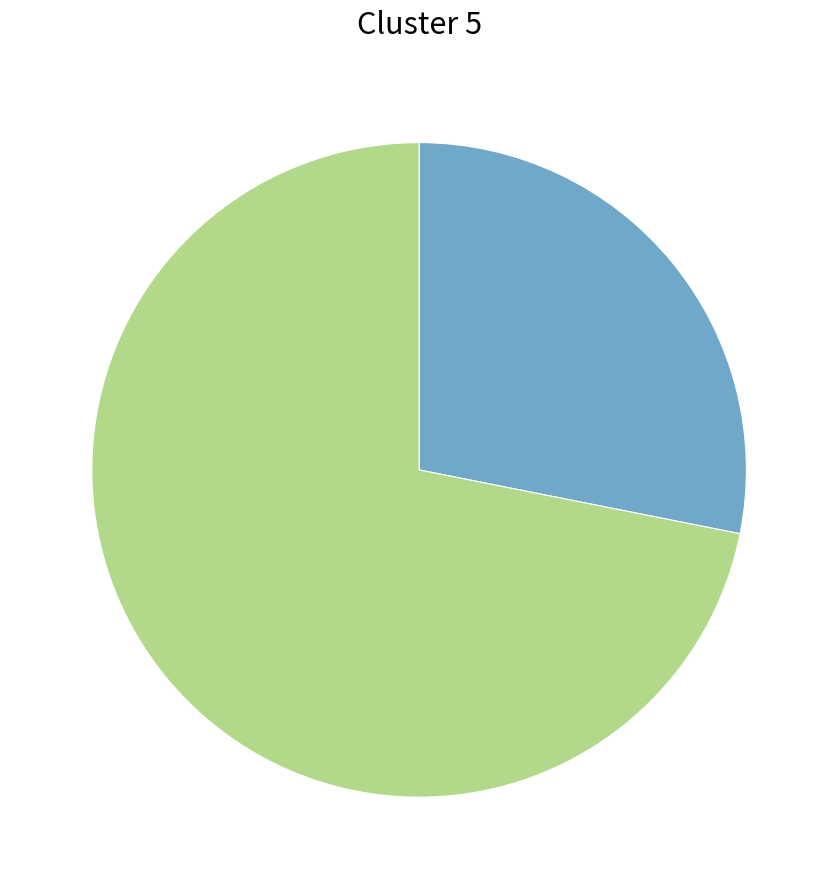

Does any single category account for the majority?

Yes